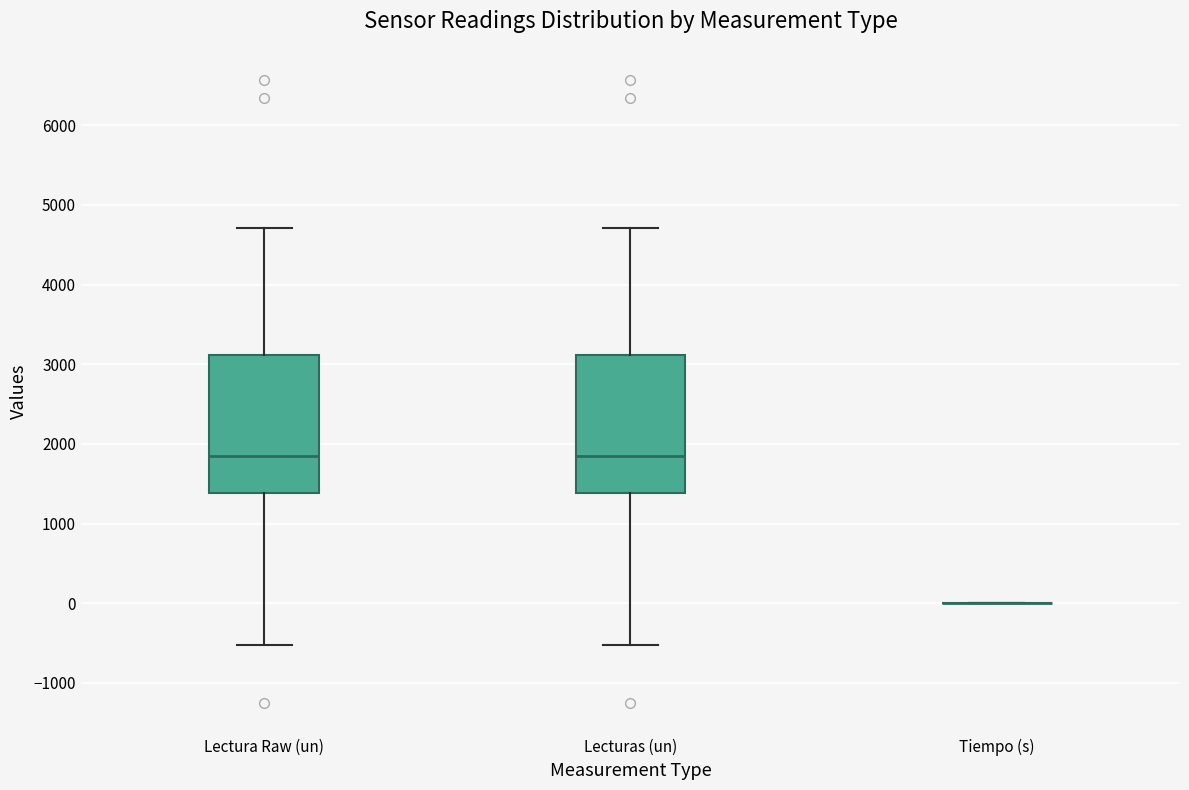

Reading left to right, read every box against the y-axis: the position of its median line, the range the box covers, and the ends of its whiskers. The values are not printed on the chart, so give them approximately, as read against the axis.

Lectura Raw (un): median 1900, box 1400 to 3100, whiskers -500 to 4700
Lecturas (un): median 1900, box 1400 to 3100, whiskers -500 to 4700
Tiempo (s): box collapsed to a line at 0, whiskers 0 to 0